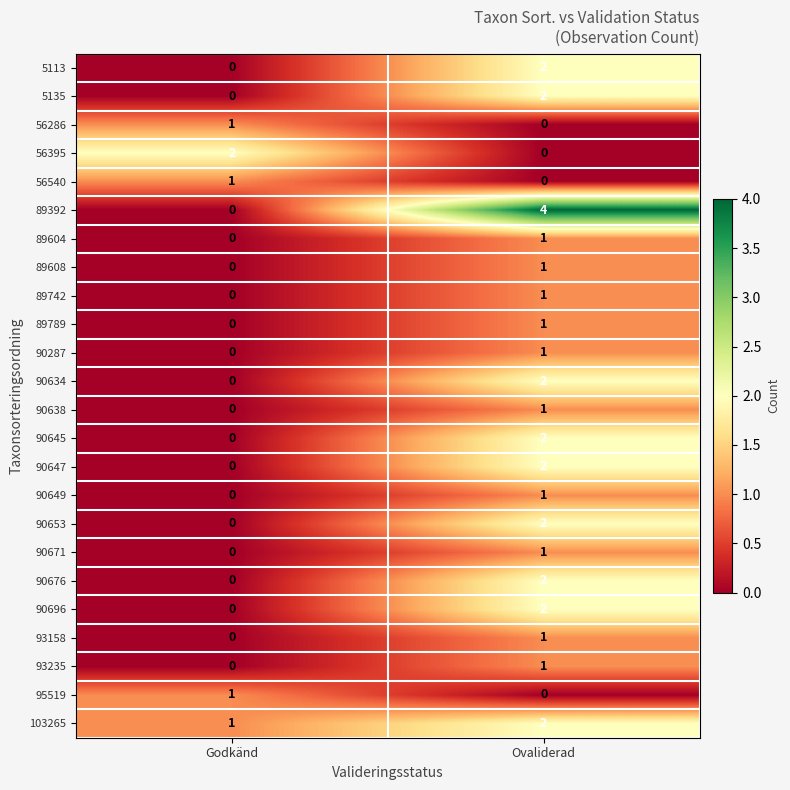

Which series has the widest spread of values?

89392